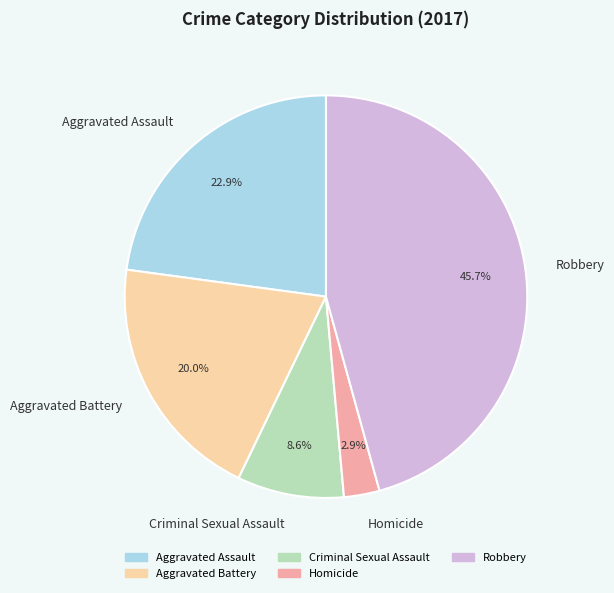

How many segments does this pie chart have?

5